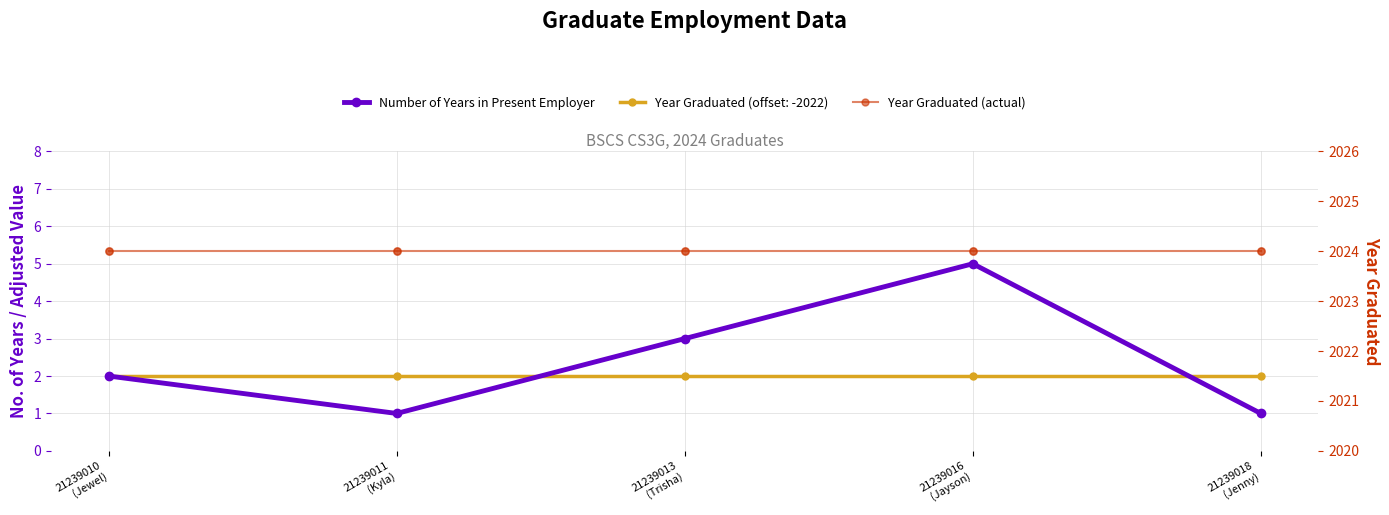

At how many categories does at least one series exceed 1427?

5